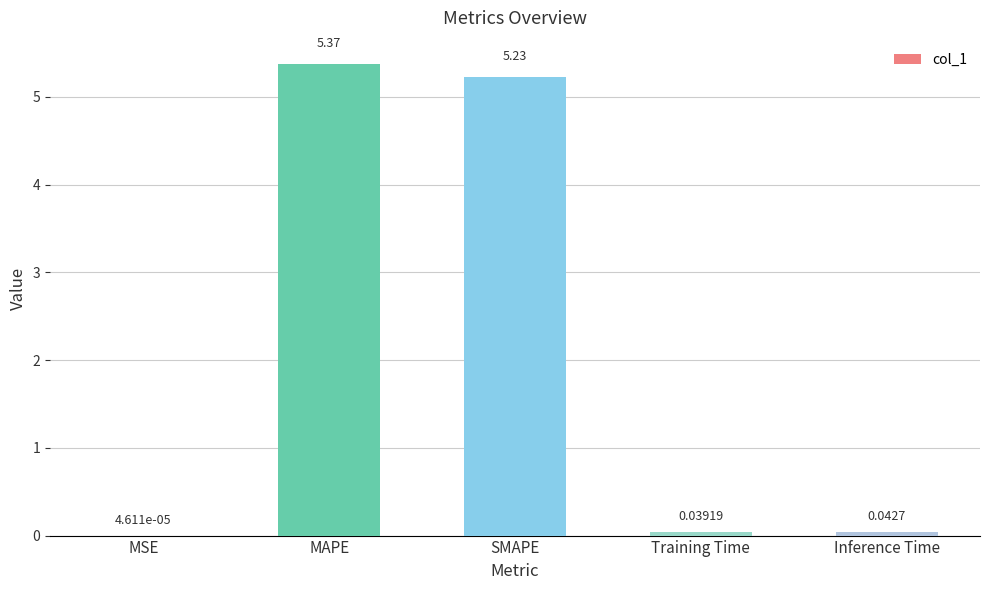

Which has a higher value, Training Time or MSE?

Training Time